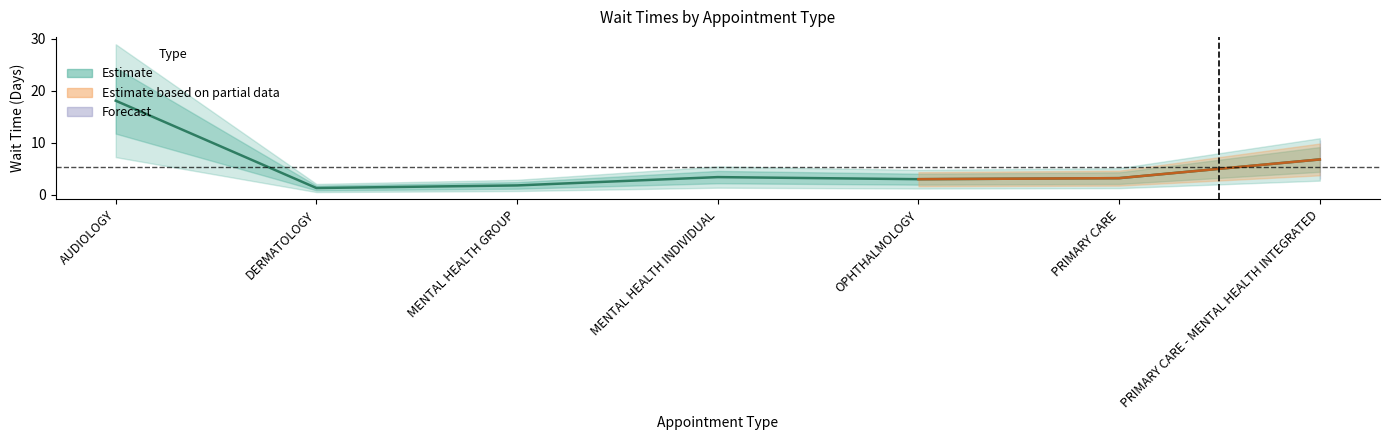

Rank the categories by value from lowest to highest.

DERMATOLOGY, MENTAL HEALTH GROUP, OPHTHALMOLOGY, PRIMARY CARE, MENTAL HEALTH INDIVIDUAL, PRIMARY CARE - MENTAL HEALTH INTEGRATED, AUDIOLOGY